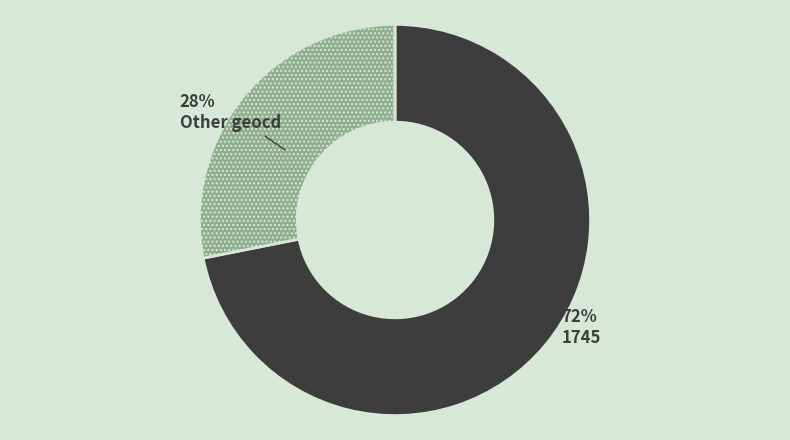

Which slice represents more than half of the pie?

1745